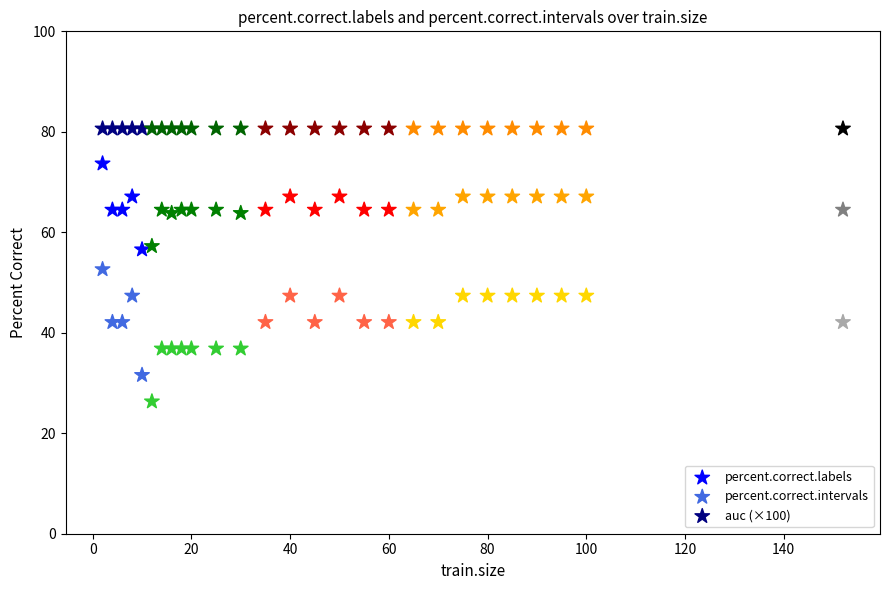

Which series contains the highest Y value?

auc (×100)